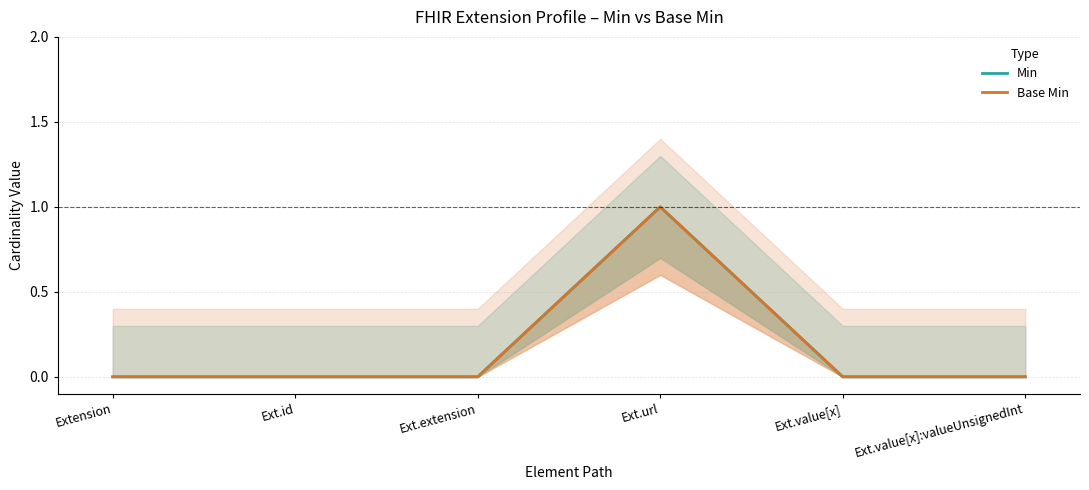

What is the difference between the maximum and minimum values in the Min series?

1